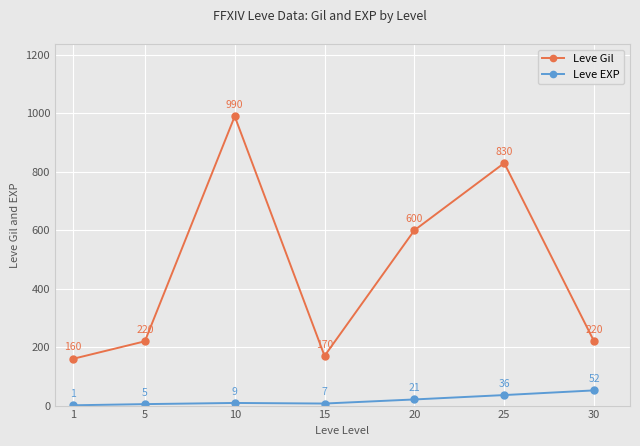

Count the number of categories in the chart.

7